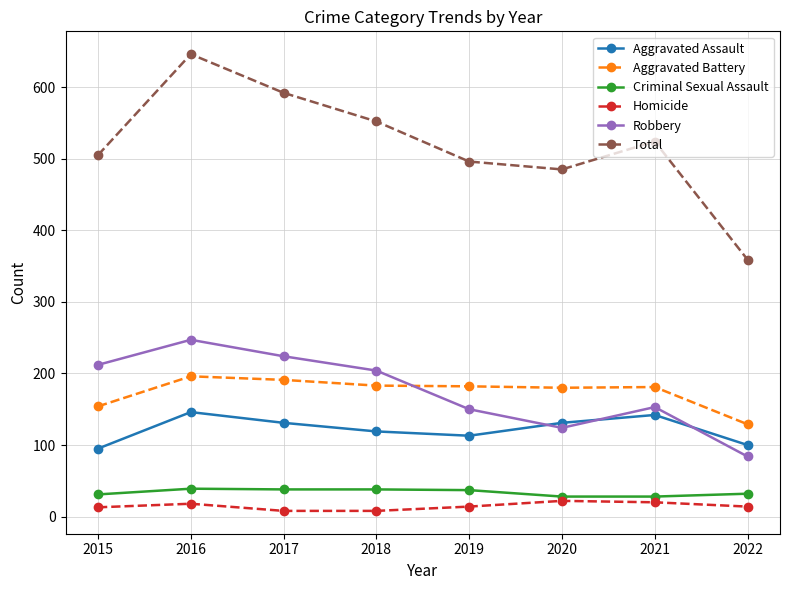

What is the sum of all Criminal Sexual Assault values?

271